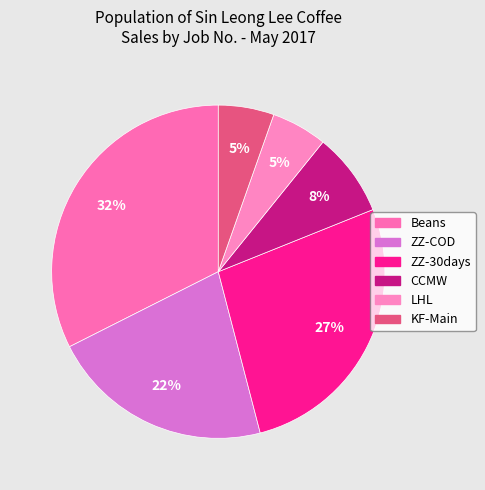

To the nearest percent, what is the difference between the ZZ-COD and CCMW slice percentages?

14%